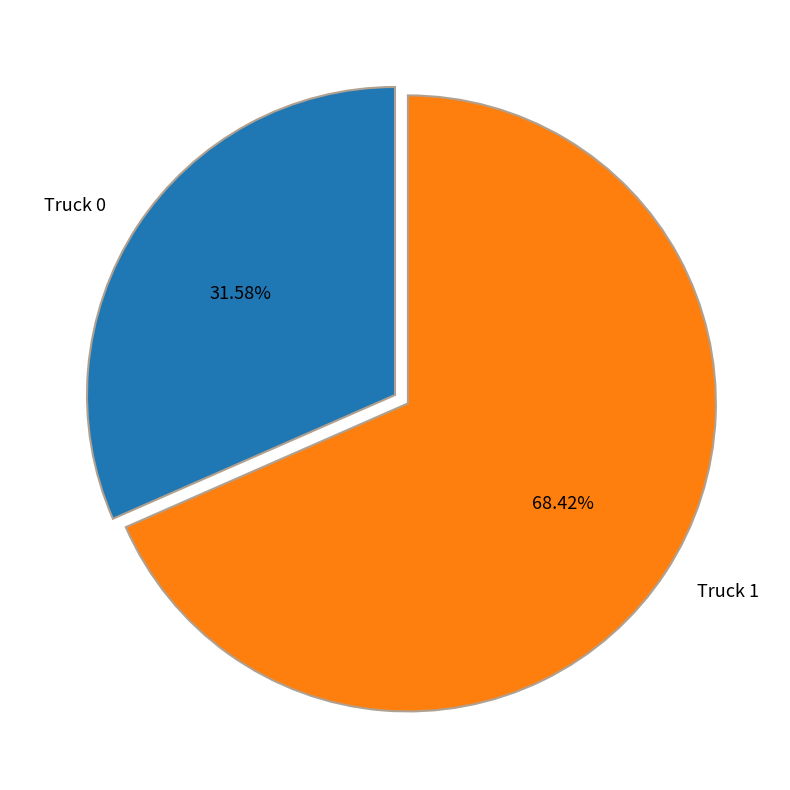

The Truck 0 slice represents 32% of the pie. True or false?

True